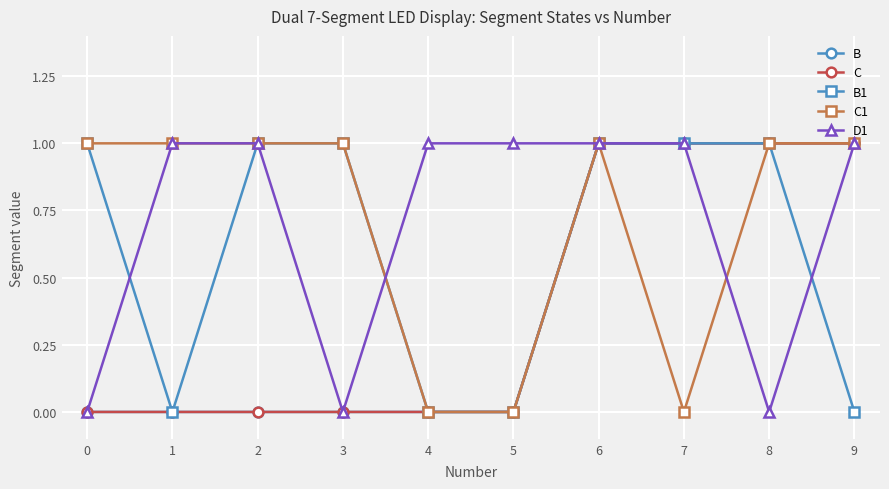

Where do D1 and B1 first cross each other?

0 and 1